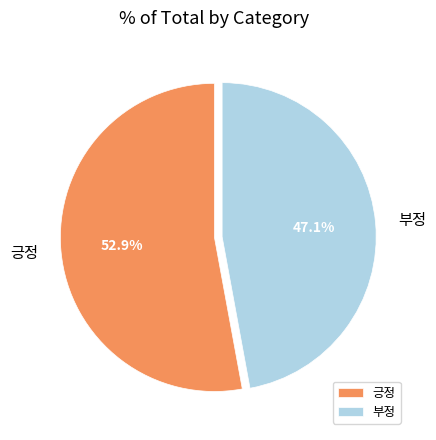

To the nearest percent, what portion does 부정 represent?

47%